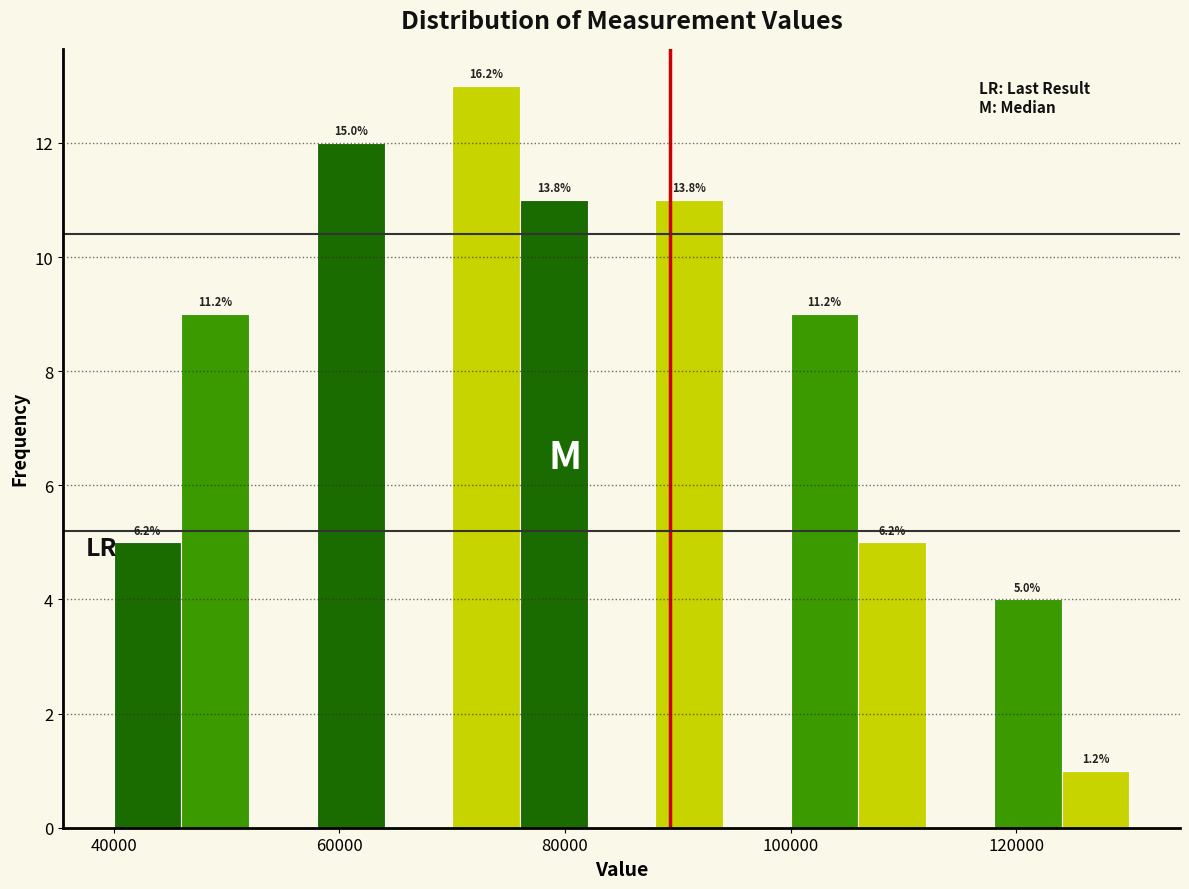

Around what value on the x-axis is the tallest bar? Give the approximate position of its centre, as read against the axis.

74000